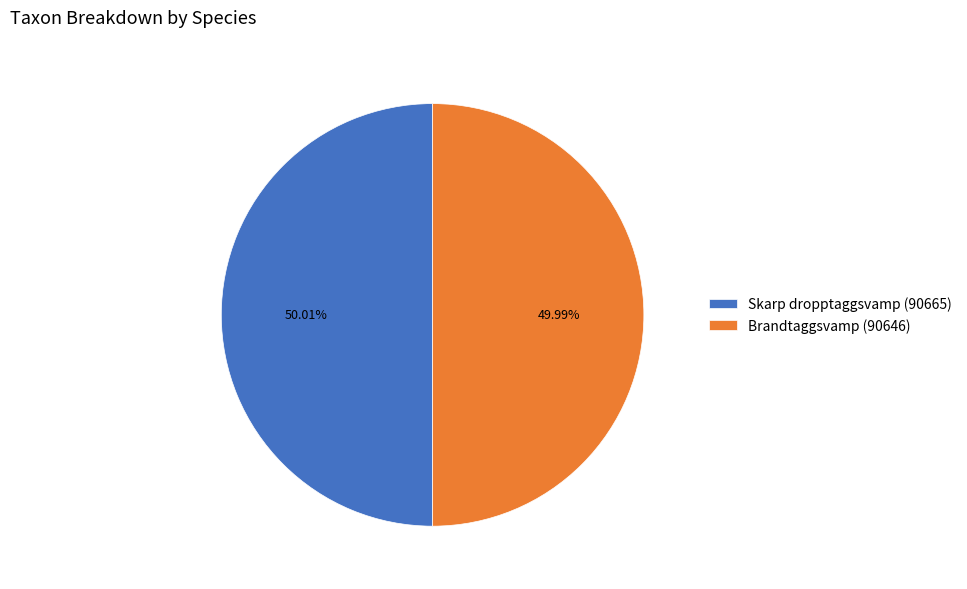

Is there a majority slice in this chart?

Yes